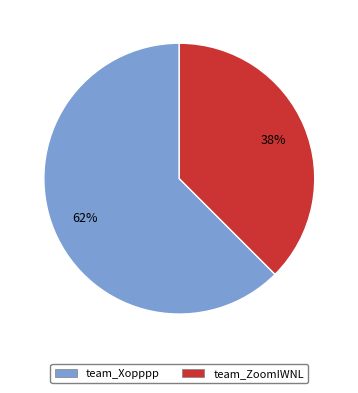

Rank the categories by value from highest to lowest.

team_Xopppp, team_ZoomIWNL